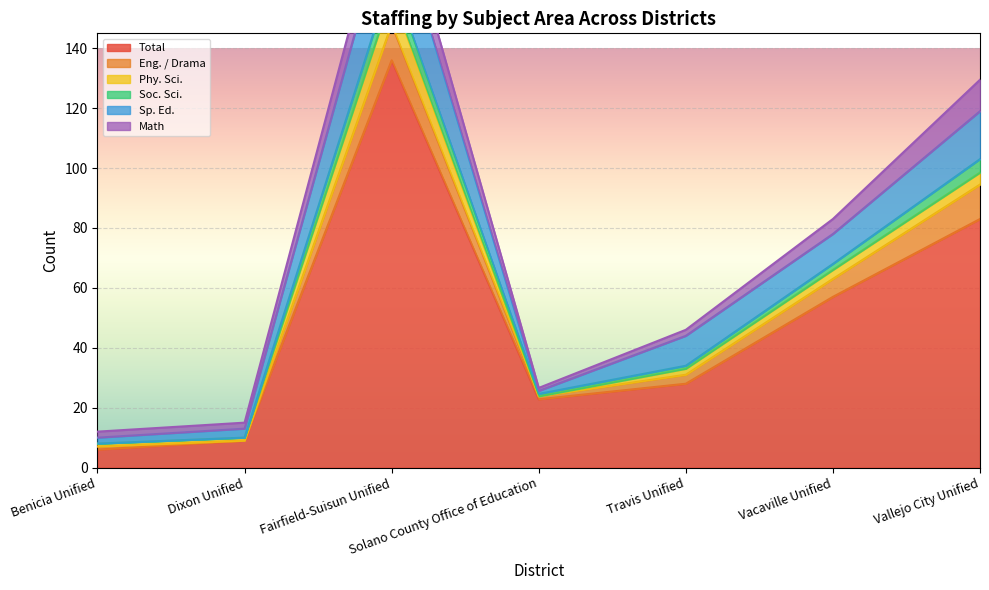

True or false: Sp. Ed. and Eng. / Drama cross at least once.

False